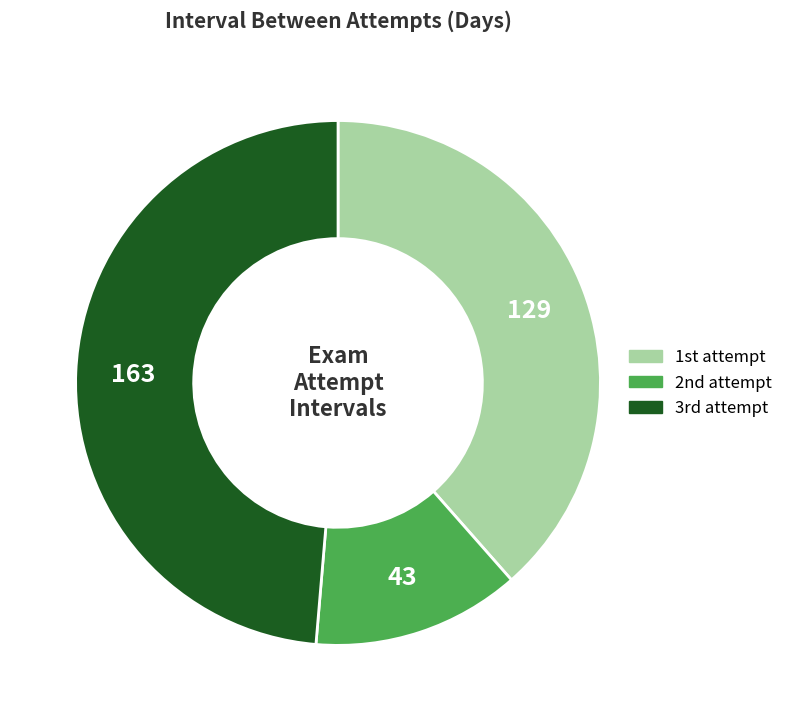

How many slices are in this pie chart?

3